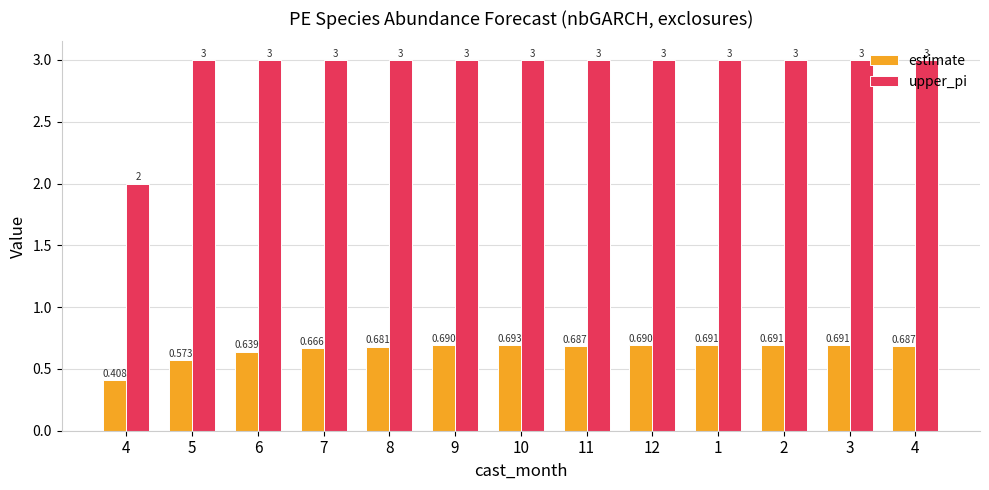

How many data points does each series have?

13